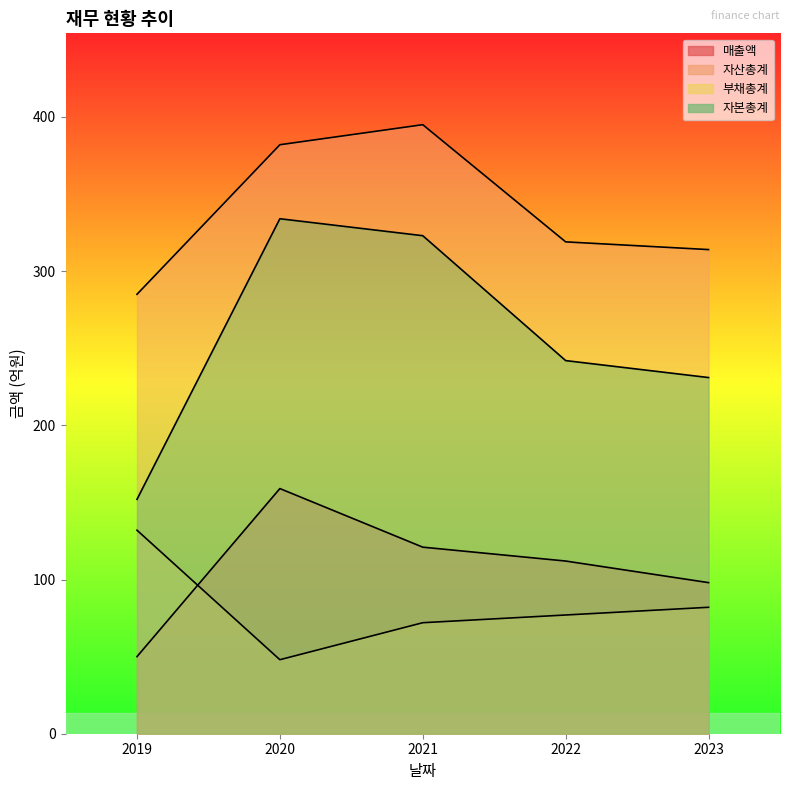

True or false: 자본총계 and 매출액 cross at least once.

False